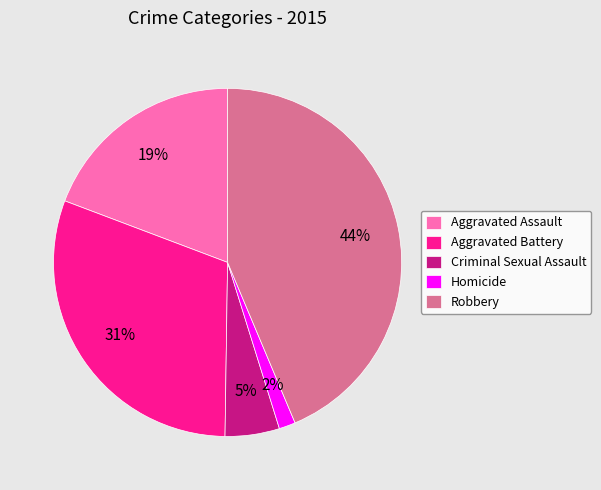

Approximately how many times larger is the value at Aggravated Assault compared to Robbery?

0.4